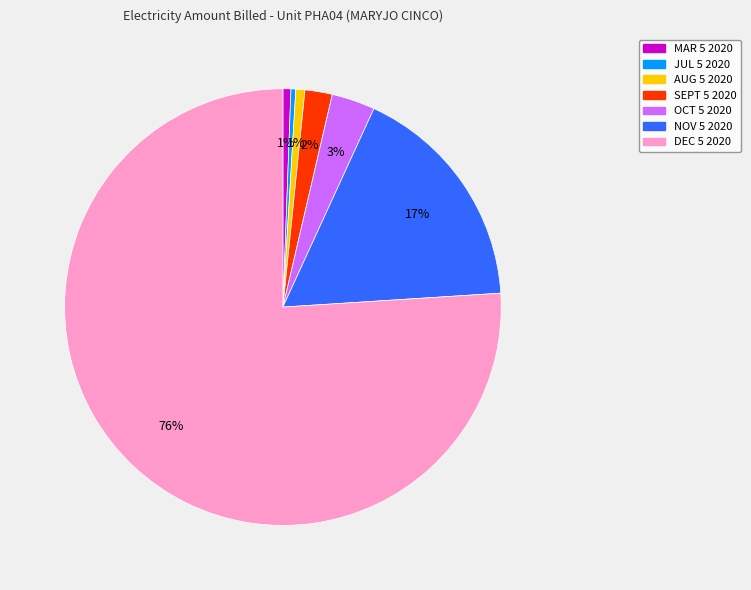

What is the ratio of the value at OCT 5 2020 to the value at NOV 5 2020?

0.2